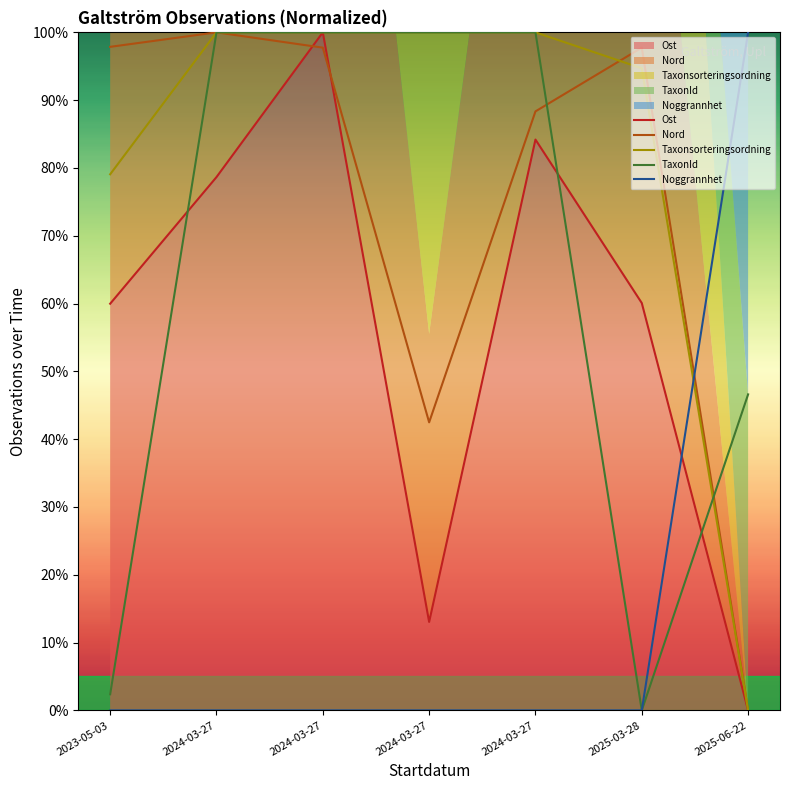

True or false: Noggrannhet has more than 1 points higher than both neighbors.

False